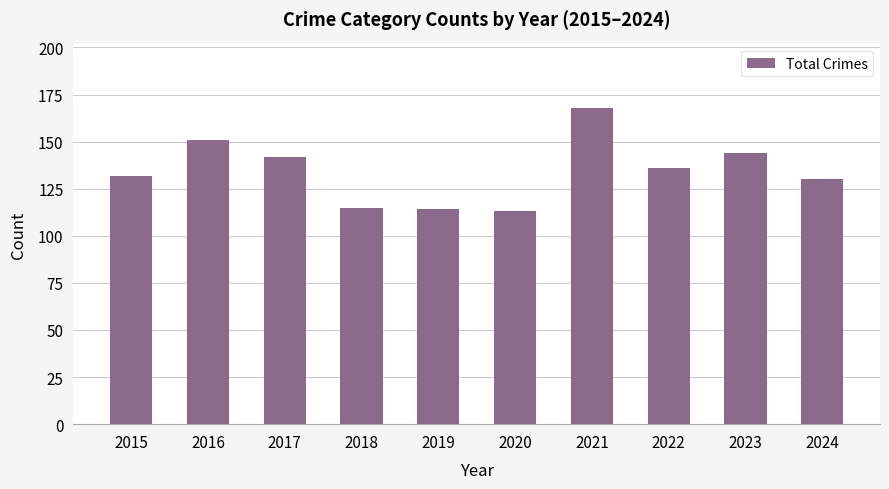

What is the difference between the second highest and minimum values?

38